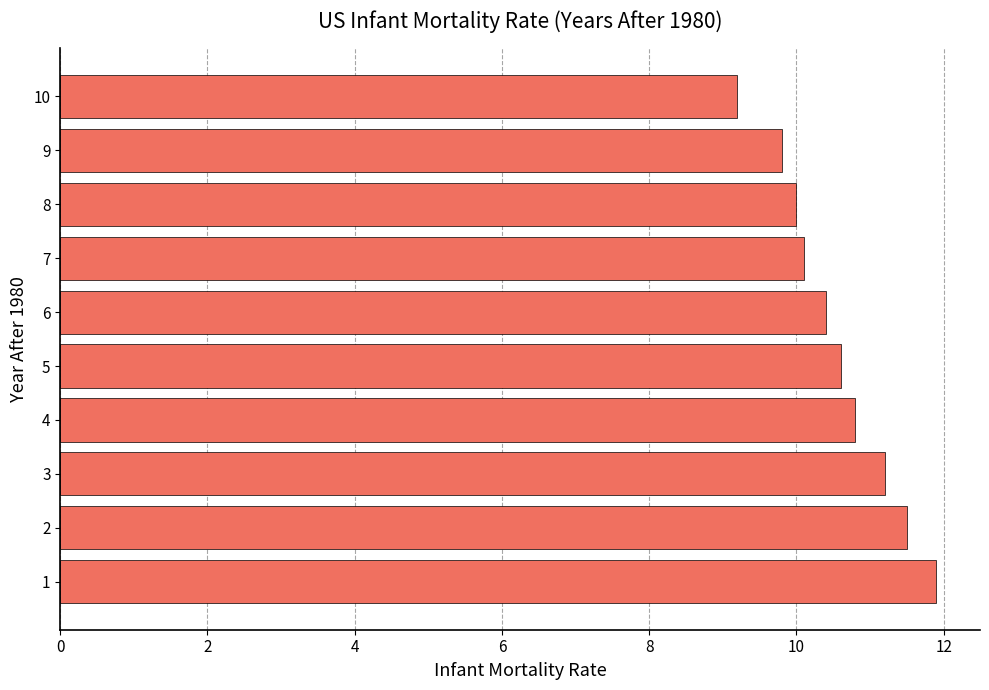

Reading bottom to top, what are all the values shown in this chart?

11.9	11.5	11.2	10.8	10.6	10.4	10.1	10.0	9.8	9.2